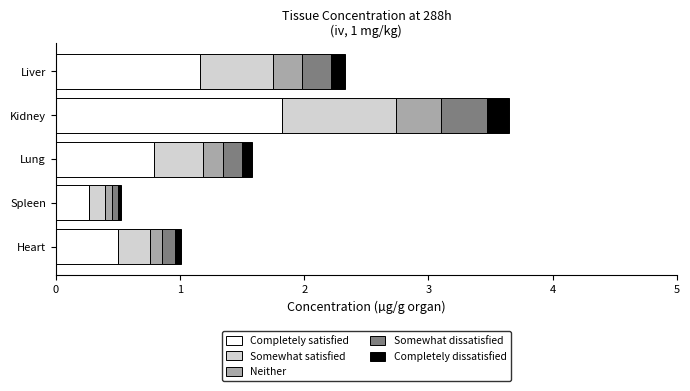

What is the sum of all Completely satisfied values?

4.5